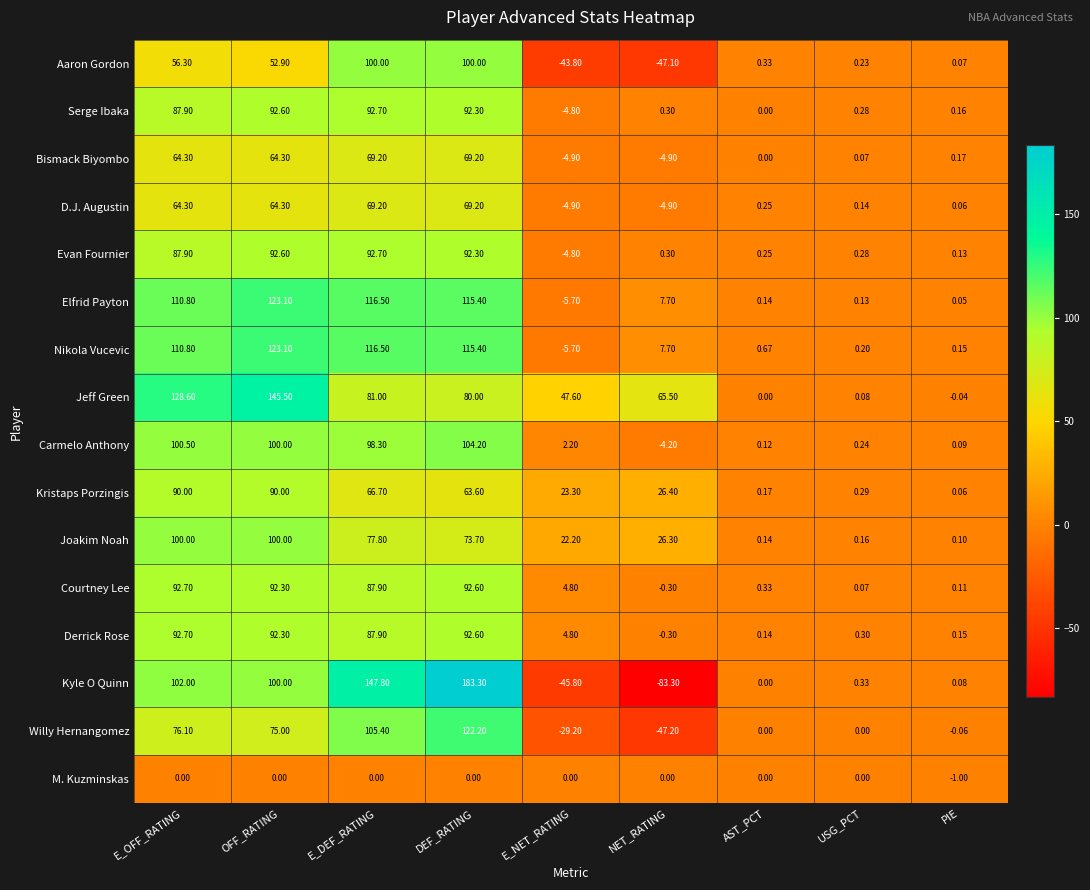

What is the minimum value shown in the chart?

-83.3